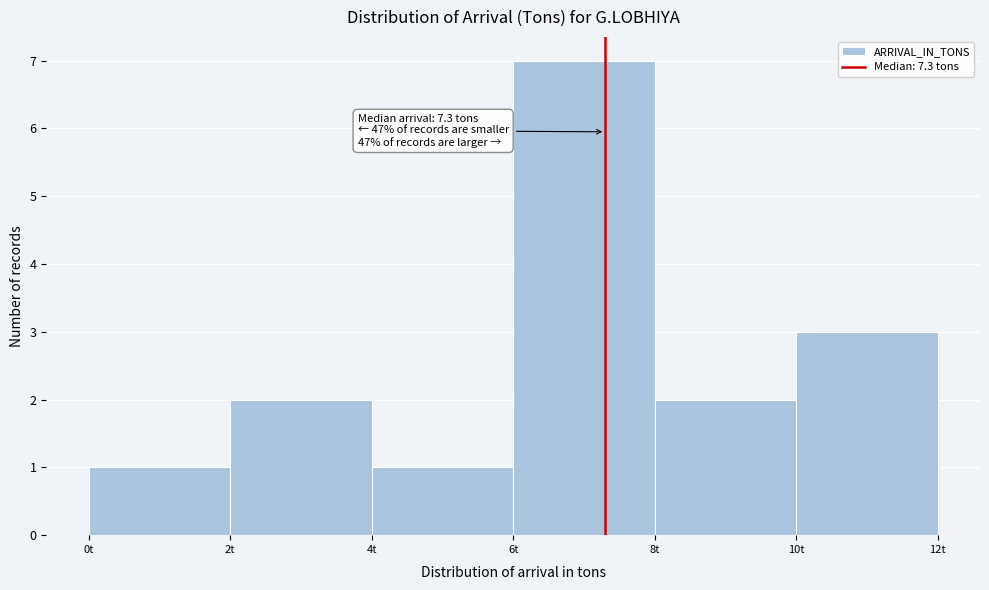

Over which range of the x-axis is the bar tallest?

6 to 8